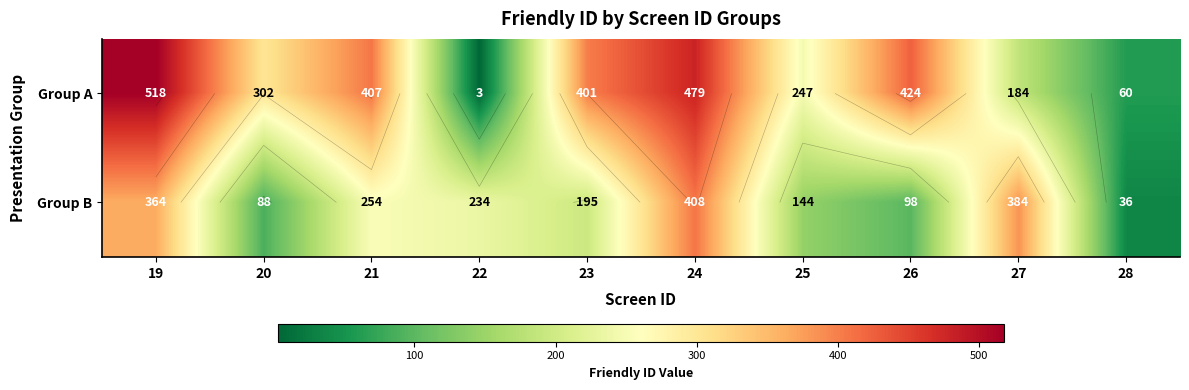

What is the difference between the second highest and minimum values in the Group B series?

348